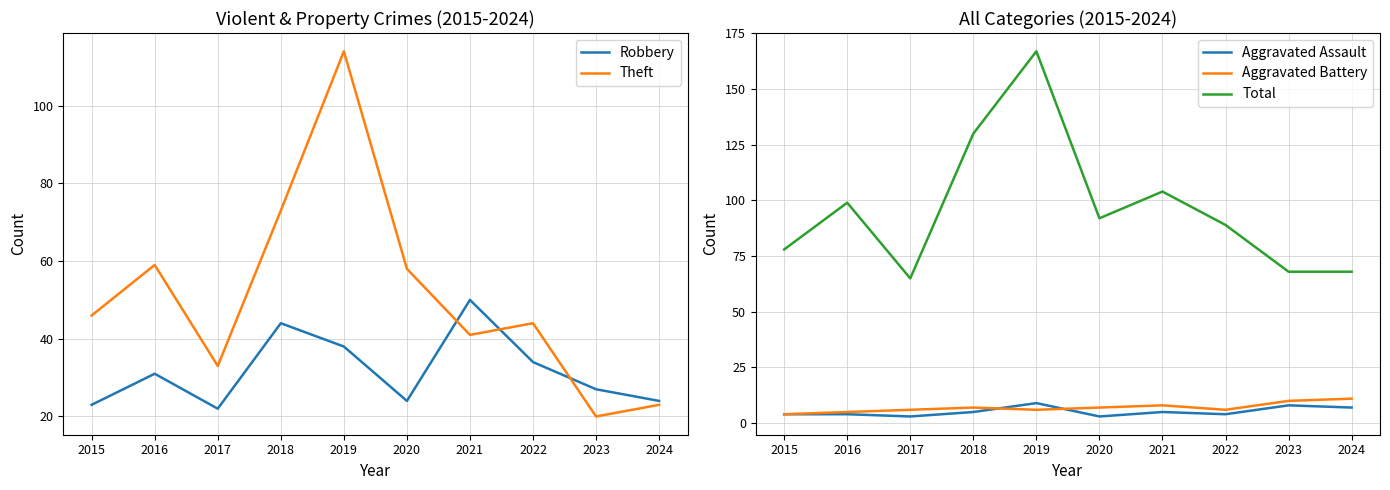

List the labels in order of Total value, smallest first.

2017, 2023, 2024, 2015, 2022, 2020, 2016, 2021, 2018, 2019